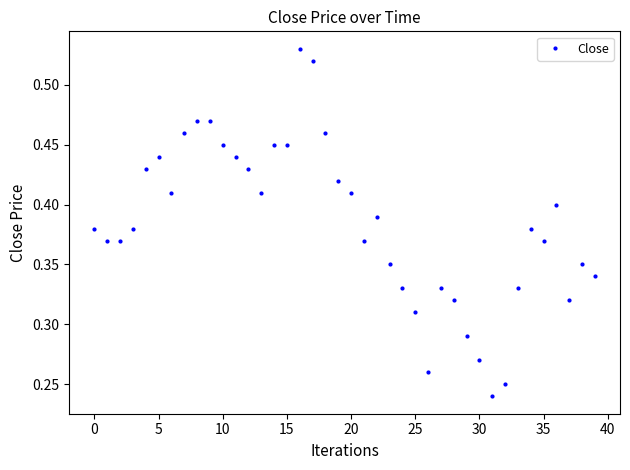

True or false: the data has more than 2 interior local peaks.

True